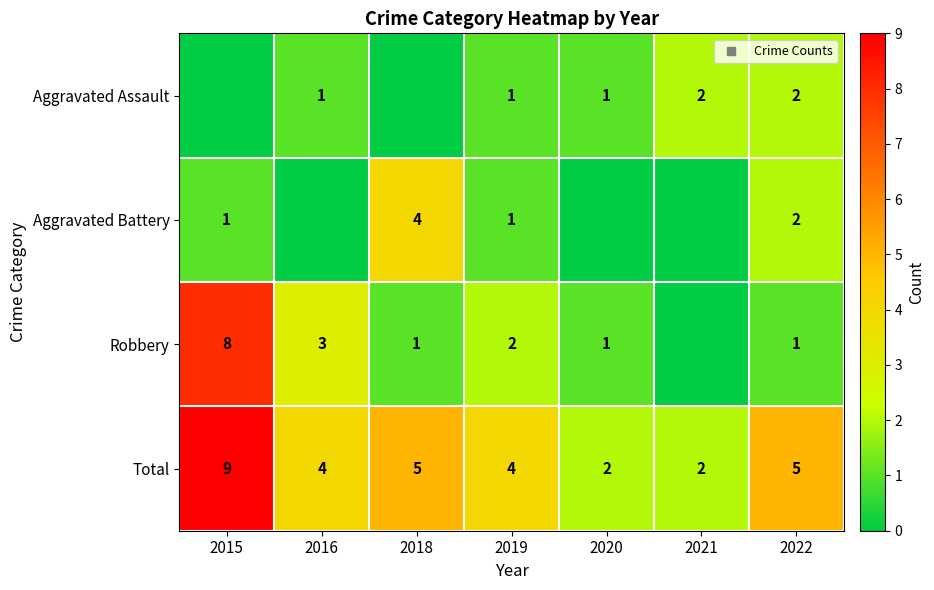

The Total series shows 9 at 2022. True or false?

False